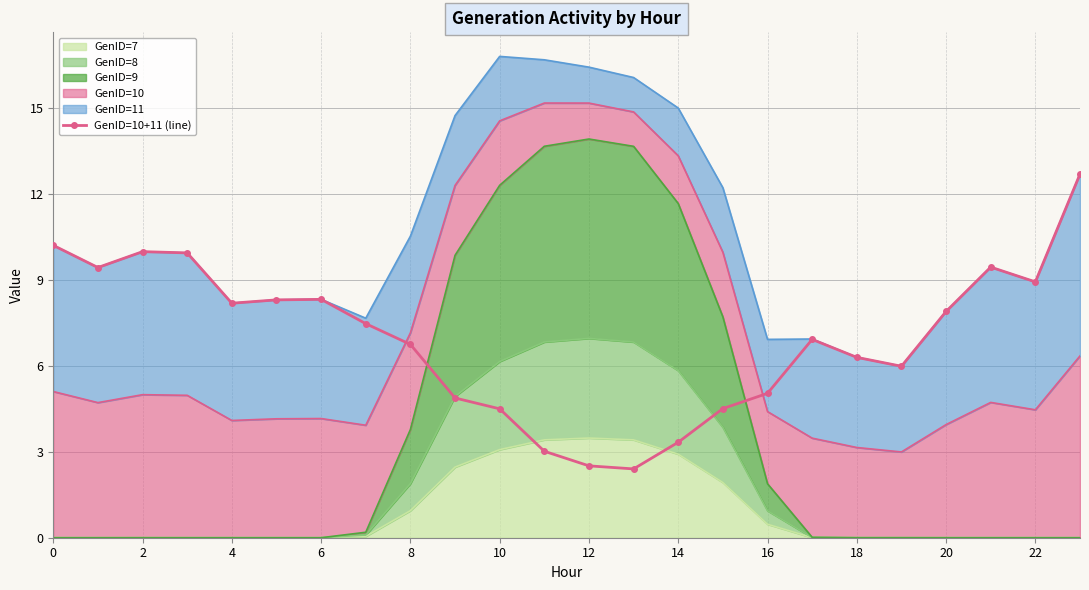

What is the average value?

7.0